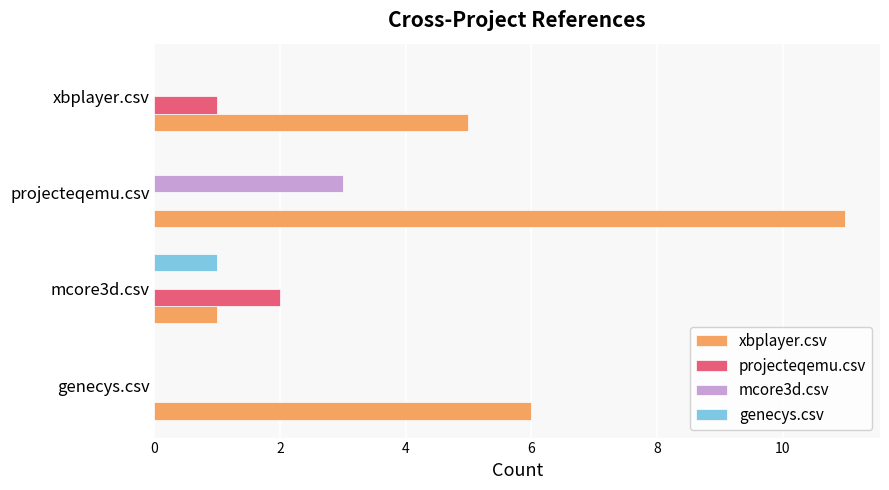

At which category does the chart reach its peak across all series?

projecteqemu.csv